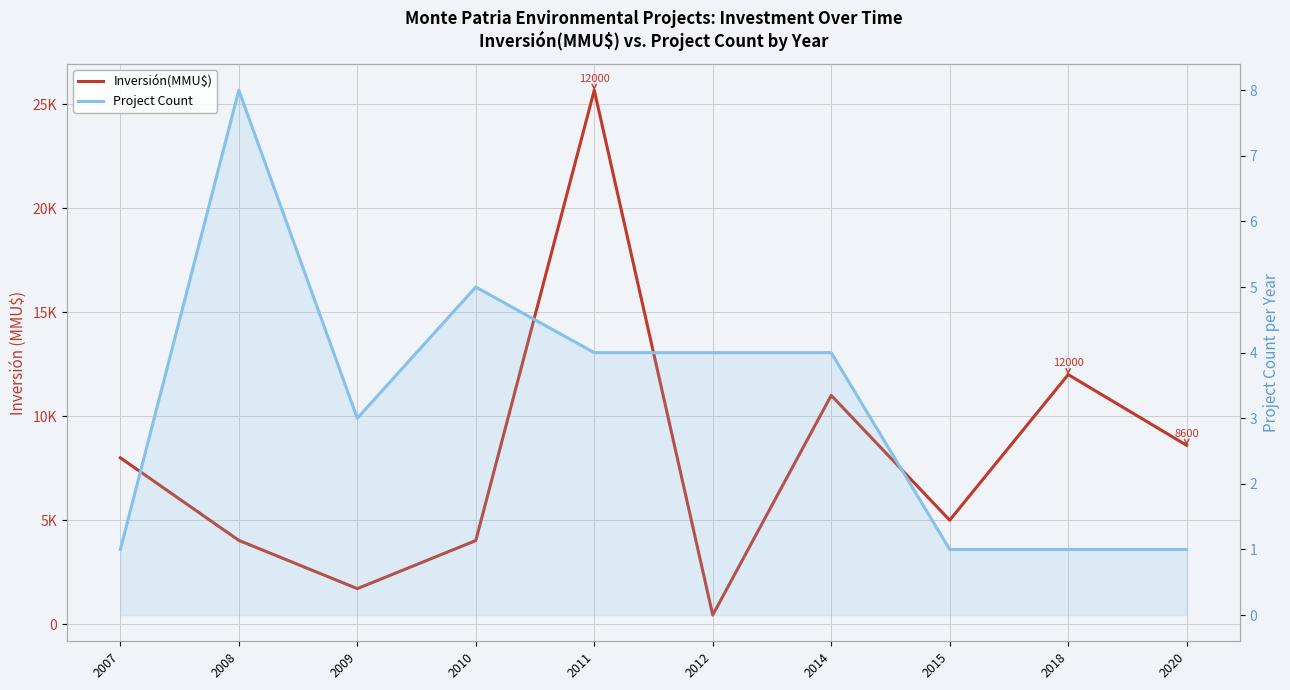

How many data points does each series have?

10